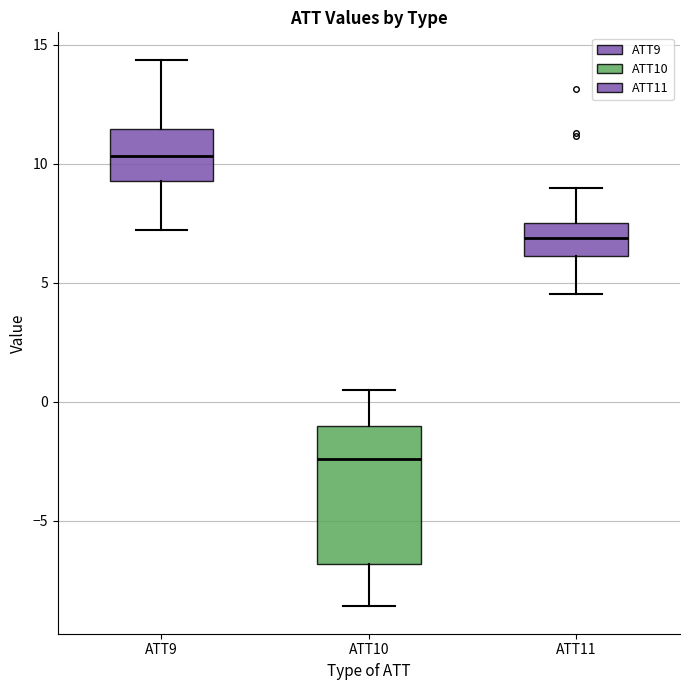

Comparing the boxes themselves (not the whiskers), which one is the tallest?

ATT10